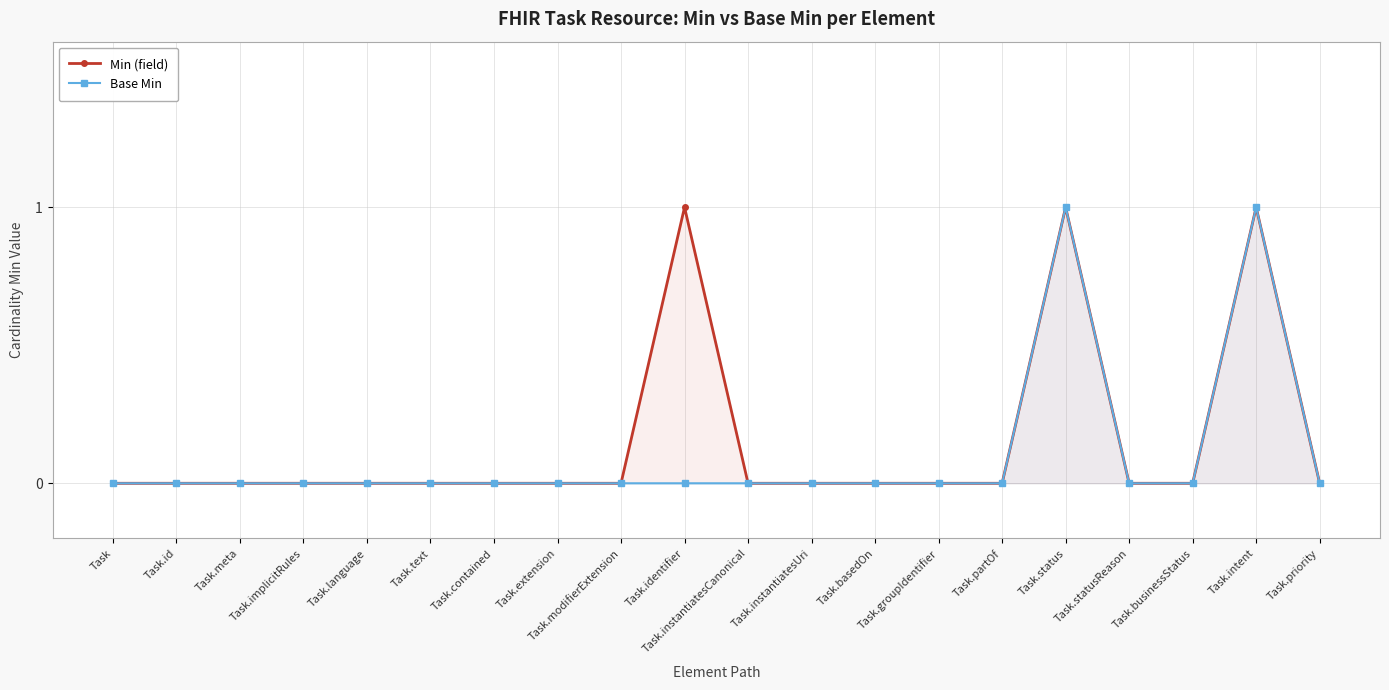

Reading right to left, list all the values displayed in this chart.

Min (field): 0	1	0	0	1	0	0	0	0	0	1	0	0	0	0	0	0	0	0	0
Base Min: 0	1	0	0	1	0	0	0	0	0	0	0	0	0	0	0	0	0	0	0